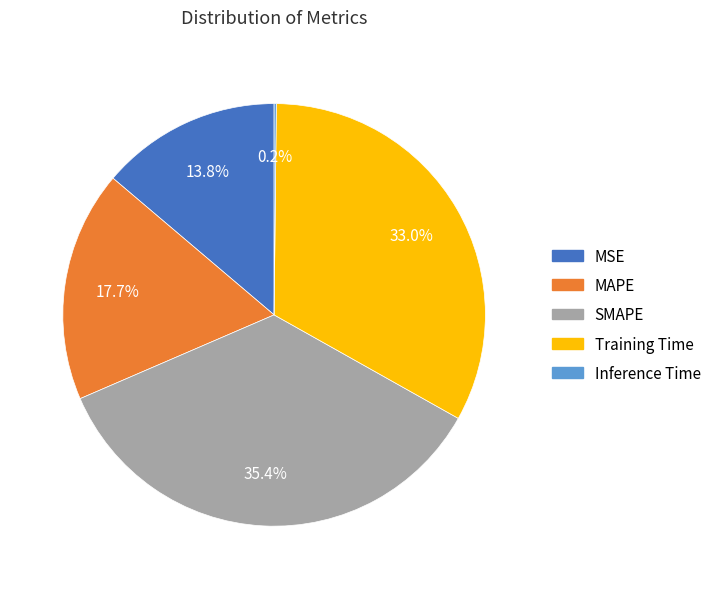

How much of the chart is everything except SMAPE?

64.6%